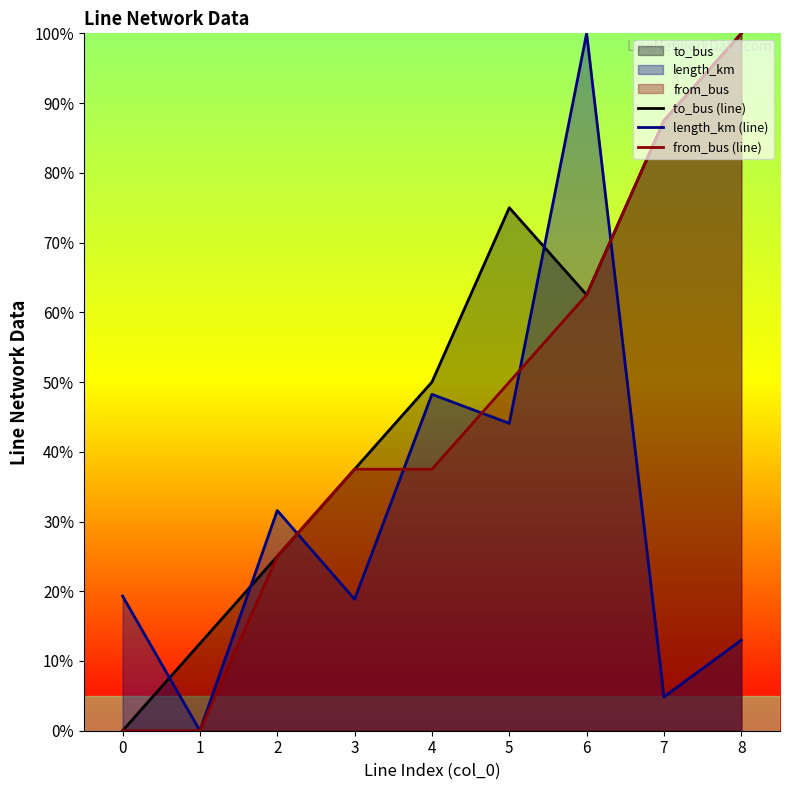

The from_bus (line) series shows 50.0 at 5. True or false?

True